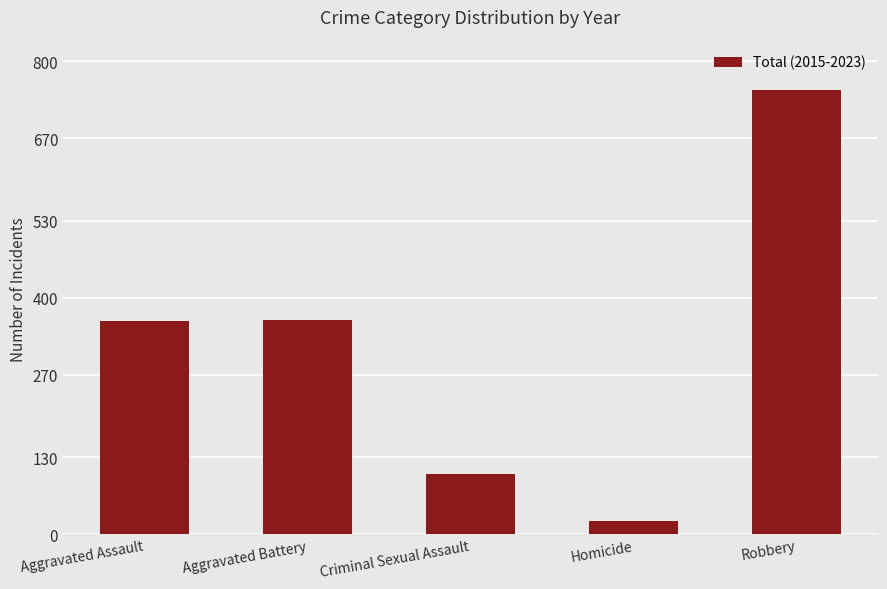

What is the sum of the values at Robbery and Criminal Sexual Assault?

853